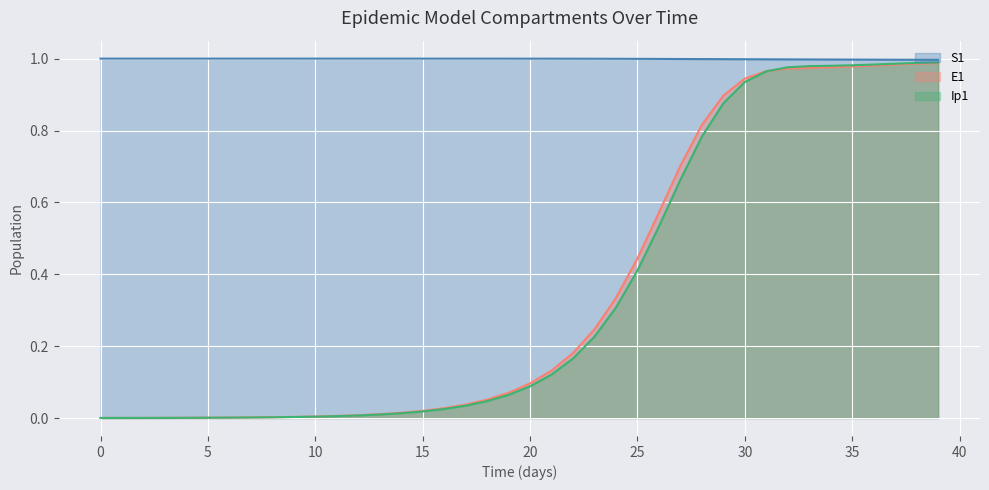

The E1 series shows 0.0 at 12. True or false?

True